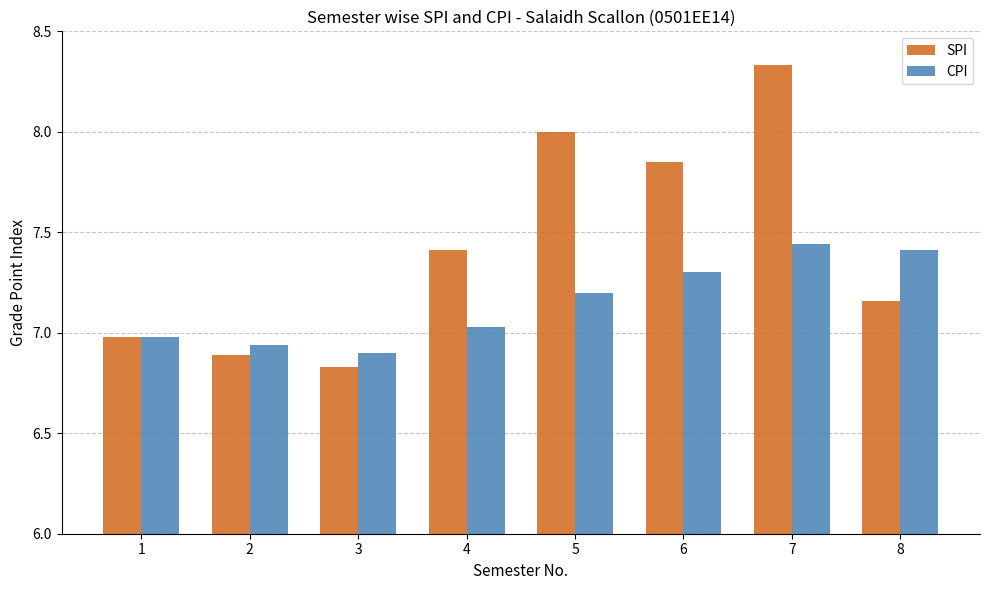

What is the difference between the SPI values at 5 and 3?

1.2